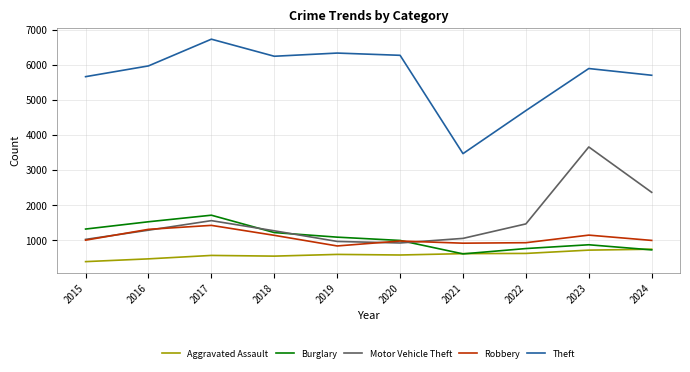

True or false: Theft and Motor Vehicle Theft intersect in this chart.

False